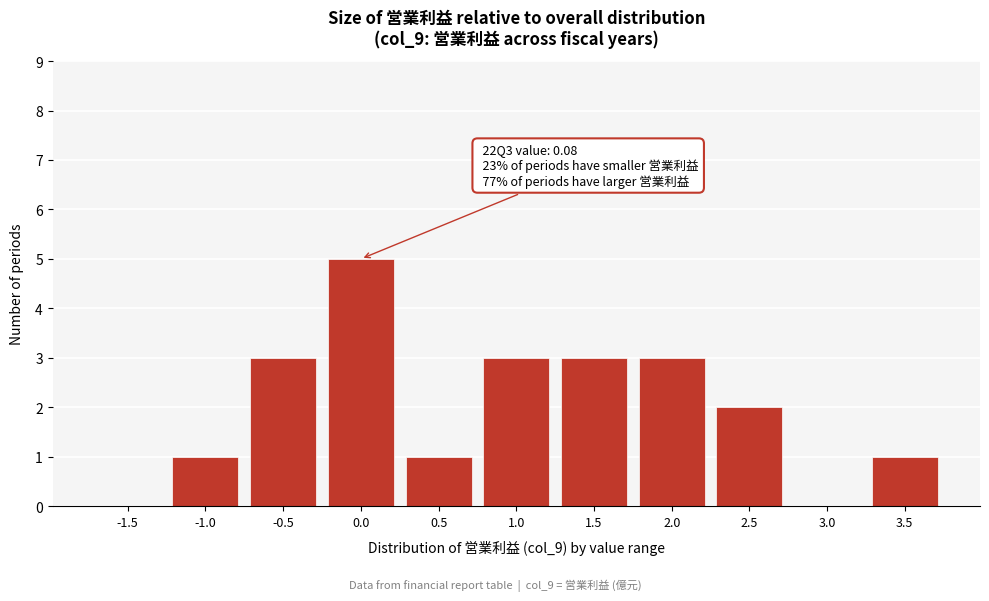

Reading right to left, transcribe all the data shown in this chart.

3.5=1	3.0=0	2.5=2	2.0=3	1.5=3	1.0=3	0.5=1	0.0=5	-0.5=3	-1.0=1	-1.5=0